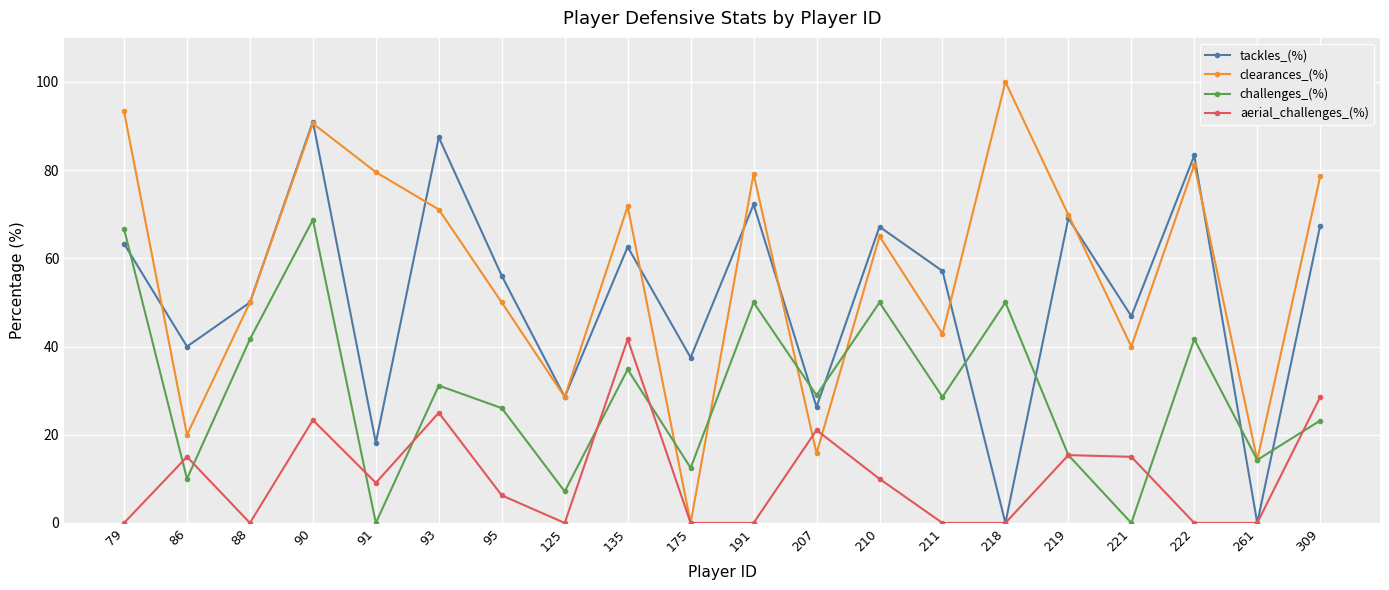

How many lines are shown in the chart?

4